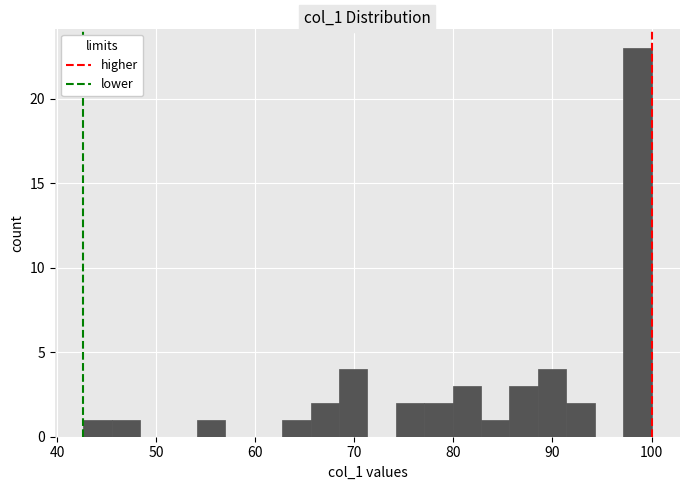

Read against the x-axis, roughly where is the centre of the tallest bar?

99